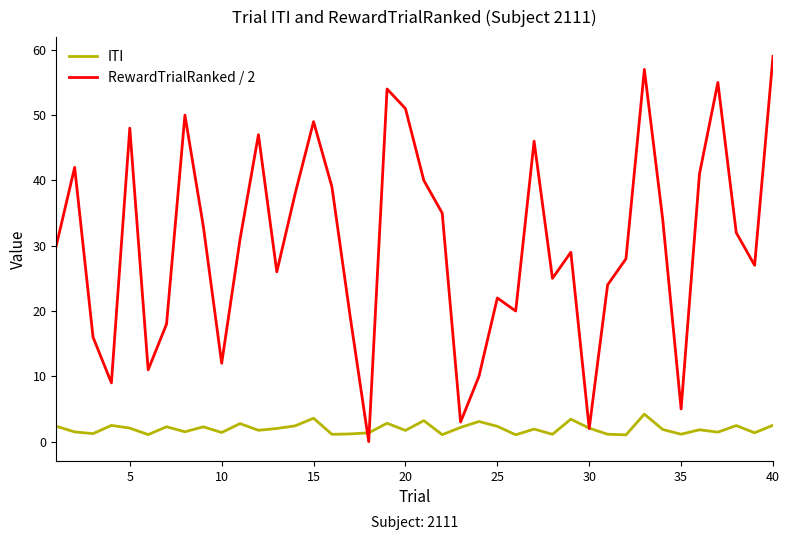

How many series are shown in this chart?

2